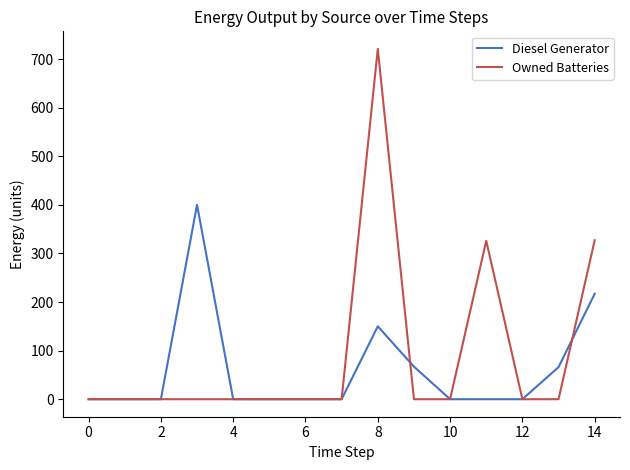

Rank the series by their maximum value, from highest to lowest.

Owned Batteries, Diesel Generator